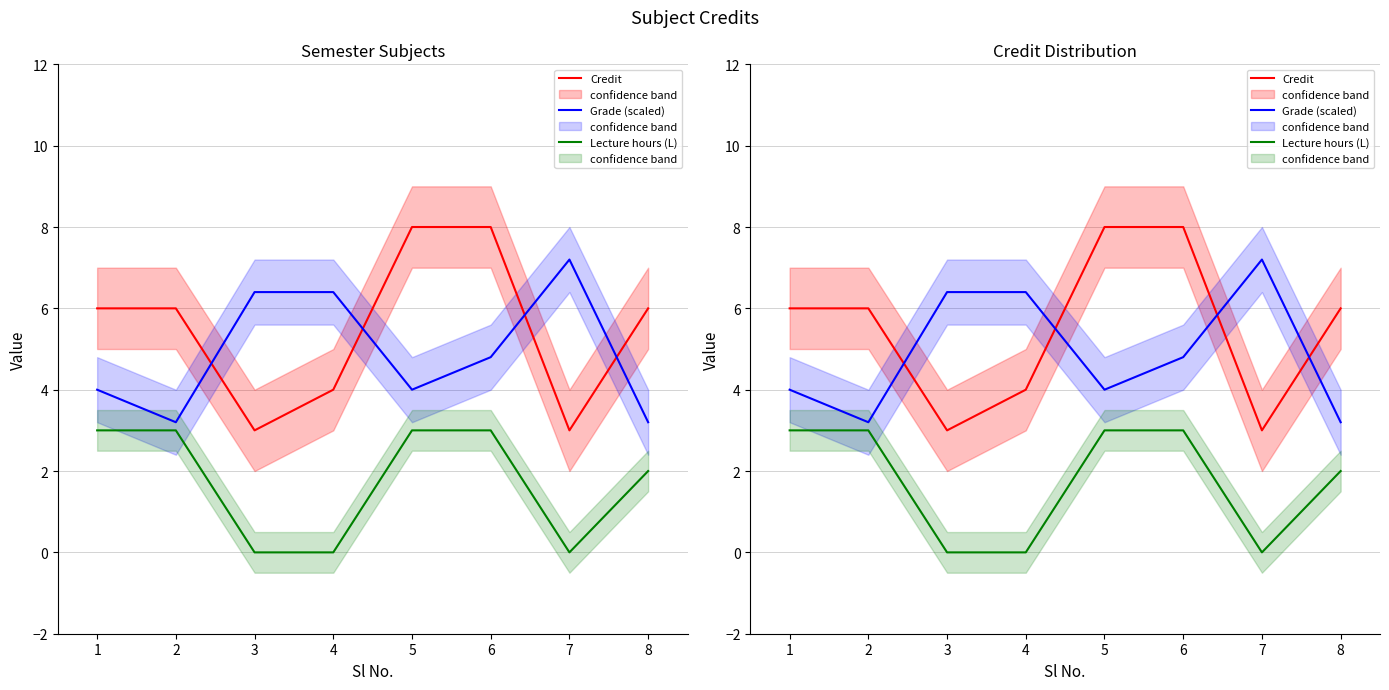

What is the value of the Credit point at the 5th from the left?

8.0